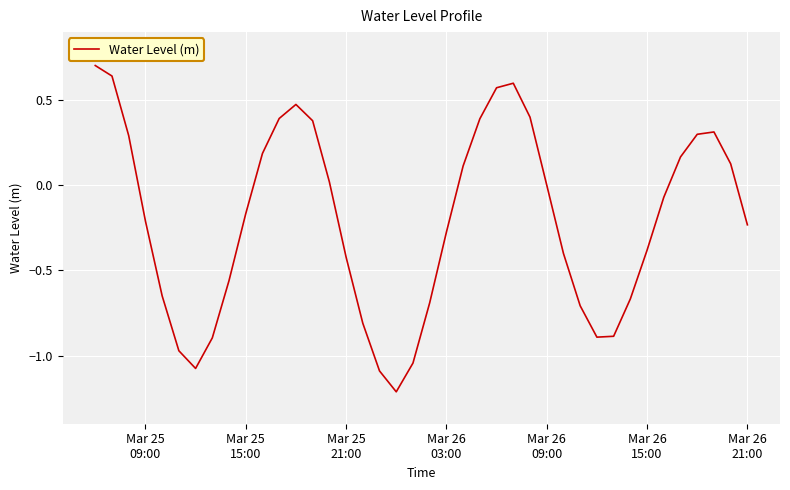

What is the maximum value shown in the chart?

0.7